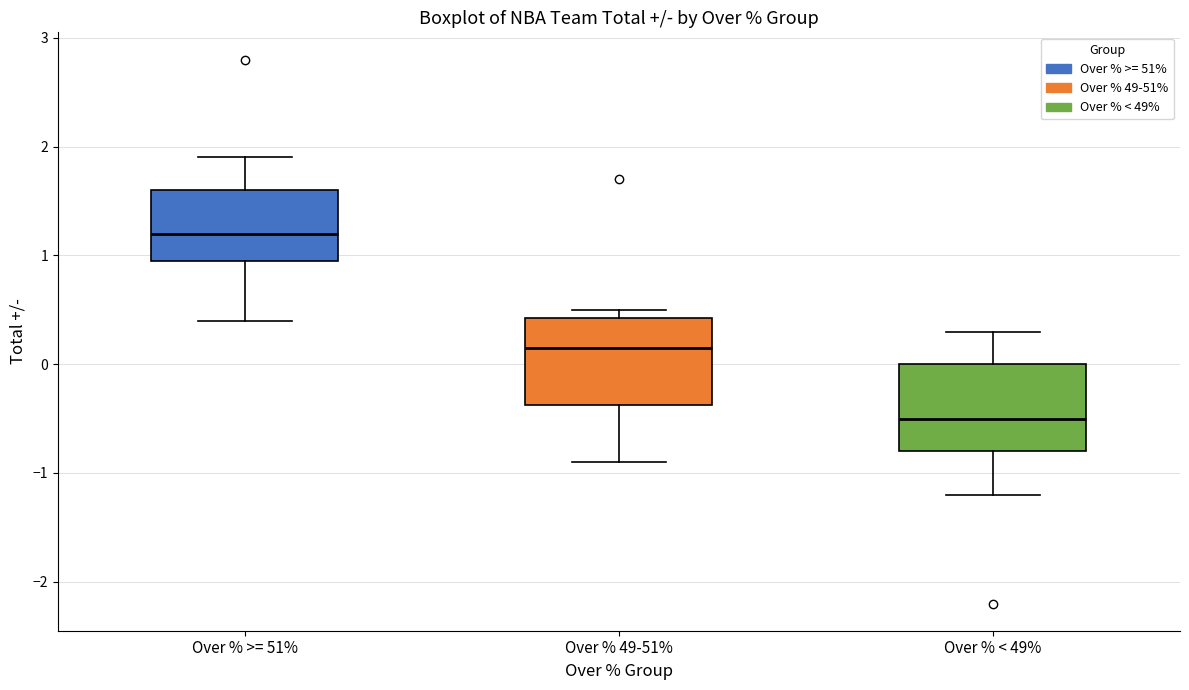

Where does the upper whisker of the box for Over % < 49% end on the y-axis? The values are not printed on the chart, so give them approximately, as read against the axis.

0.3